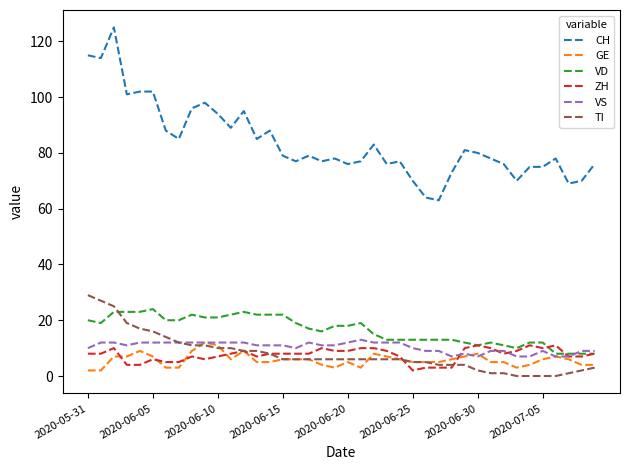

True or false: ZH has more than 2 interior local peaks.

True